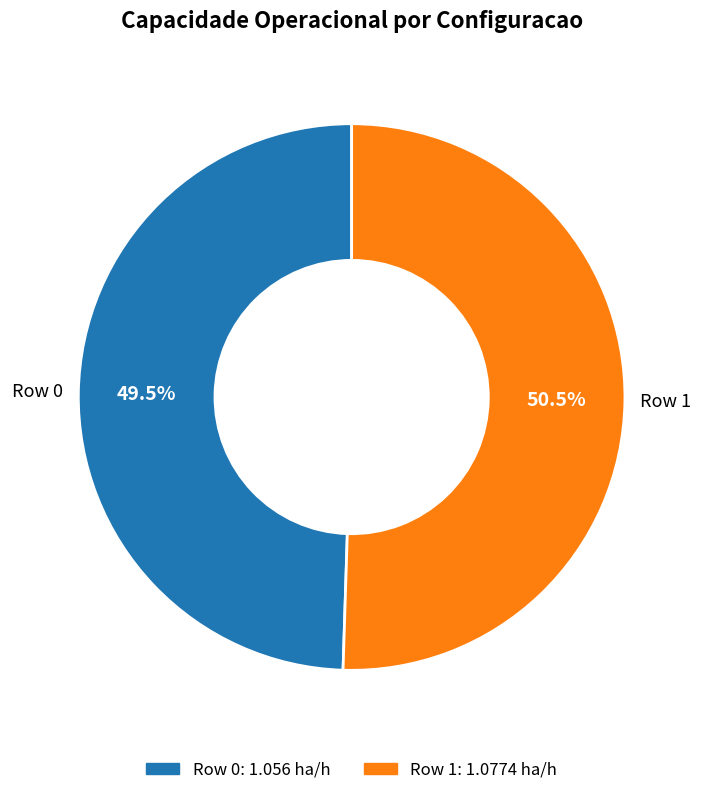

Which slice is the largest?

Row 1